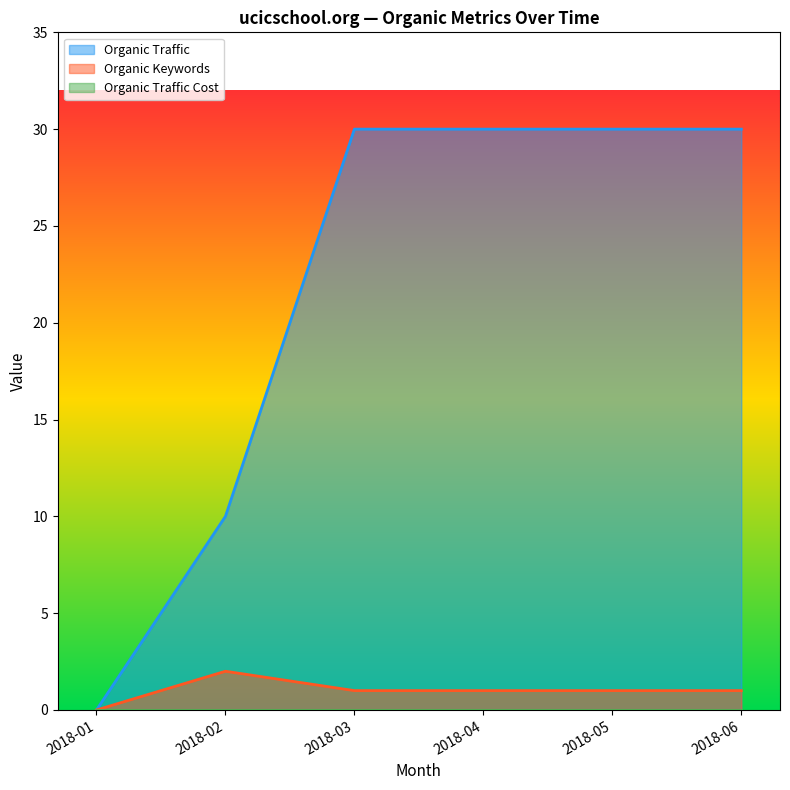

Is the value of Organic Traffic at 2018-06 greater than the value of Organic Keywords at 2018-05?

Yes